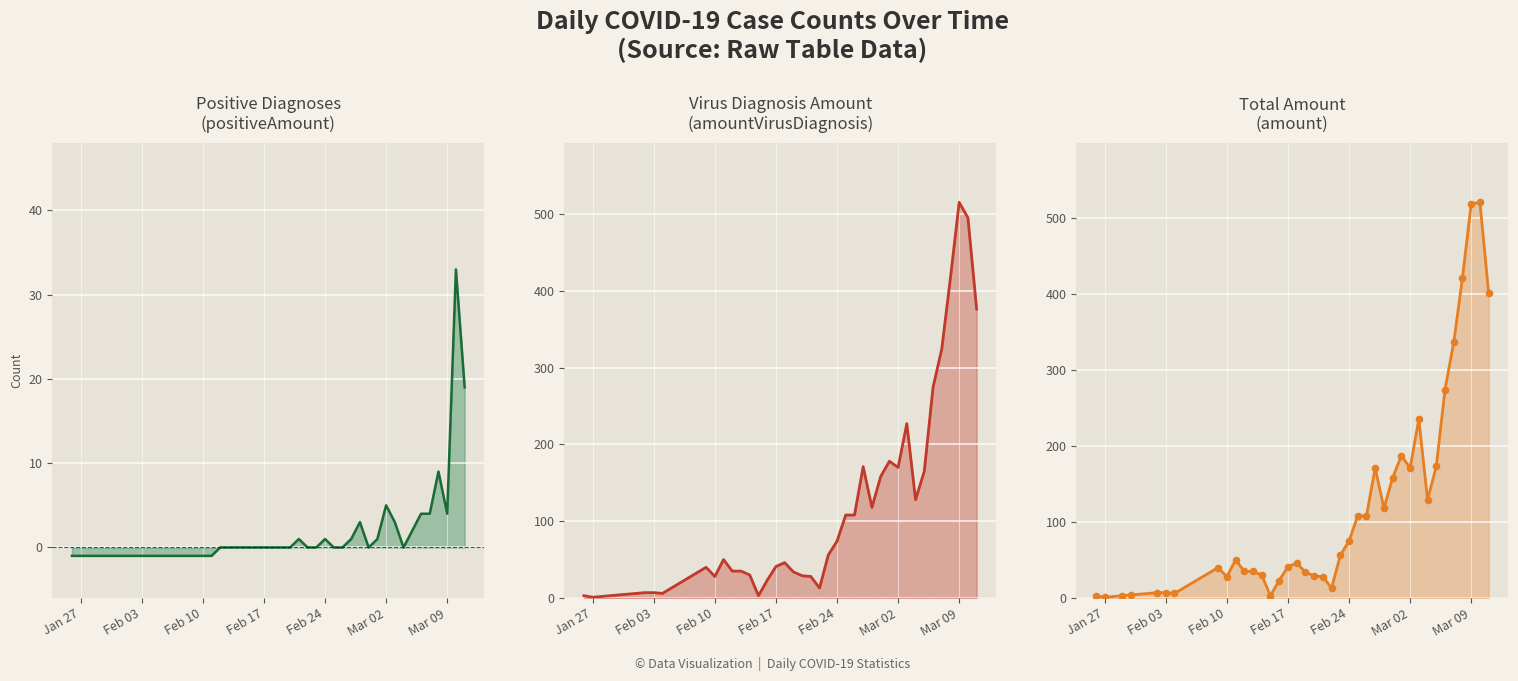

At how many categories does at least one series exceed 289?

5